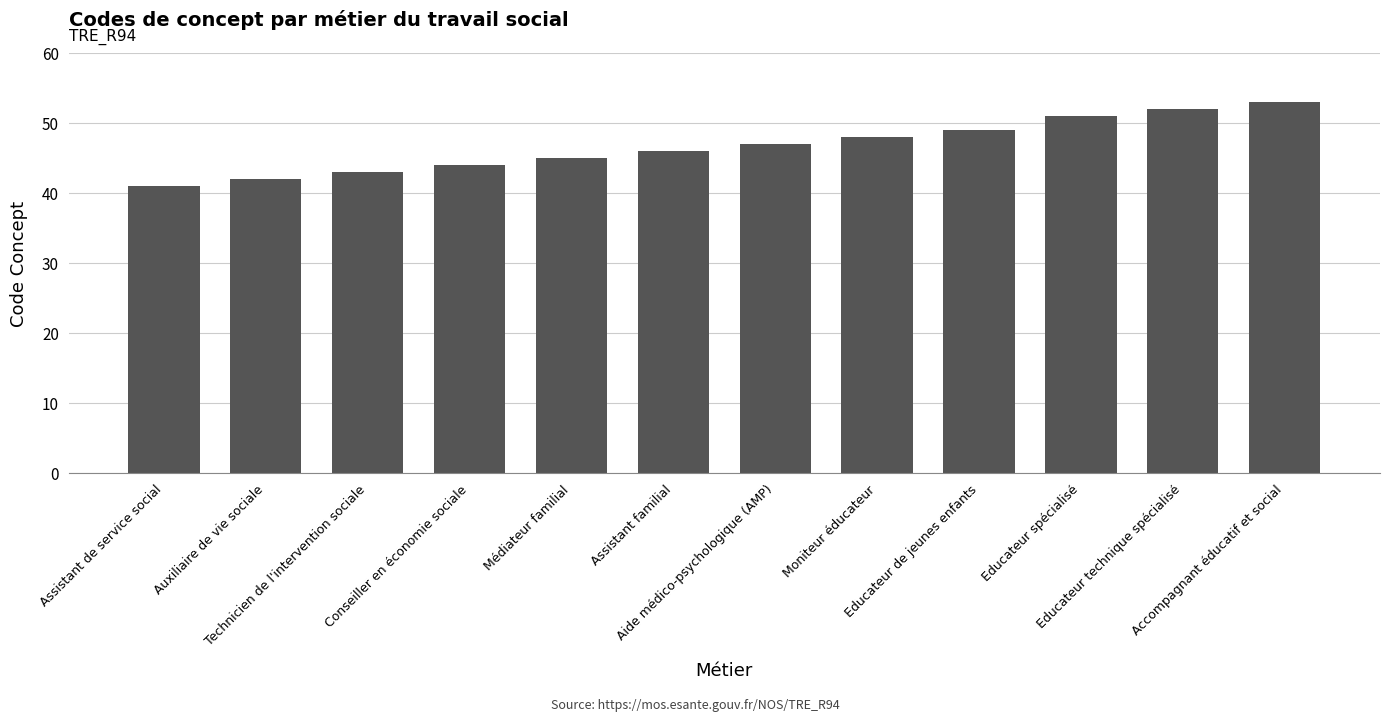

Reading left to right, extract all data points from this chart.

41	42	43	44	45	46	47	48	49	51	52	53